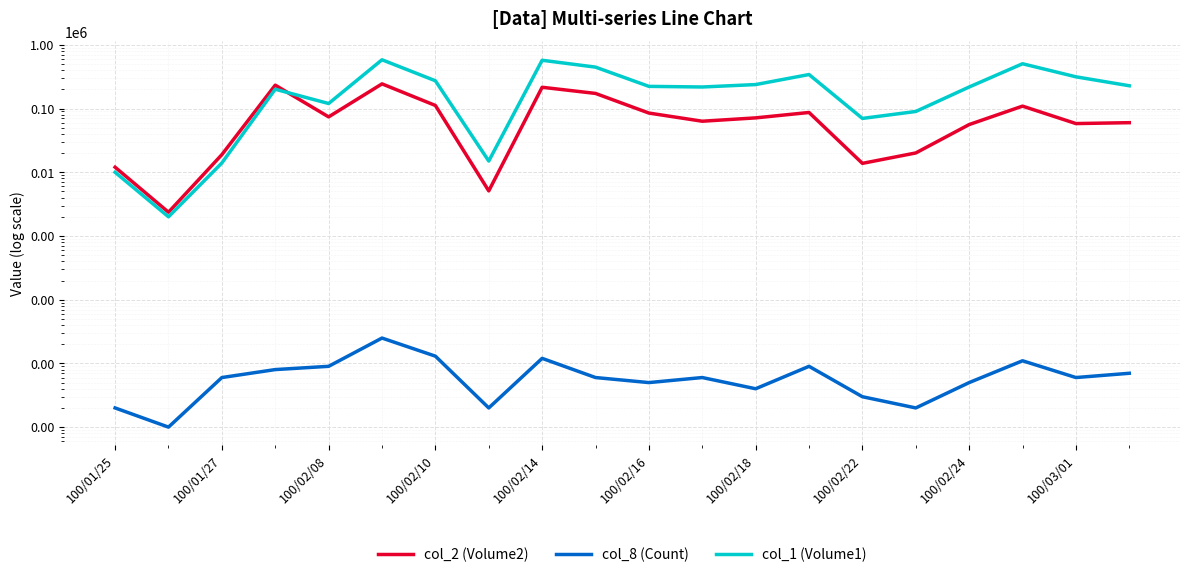

How many lines are shown in the chart?

3